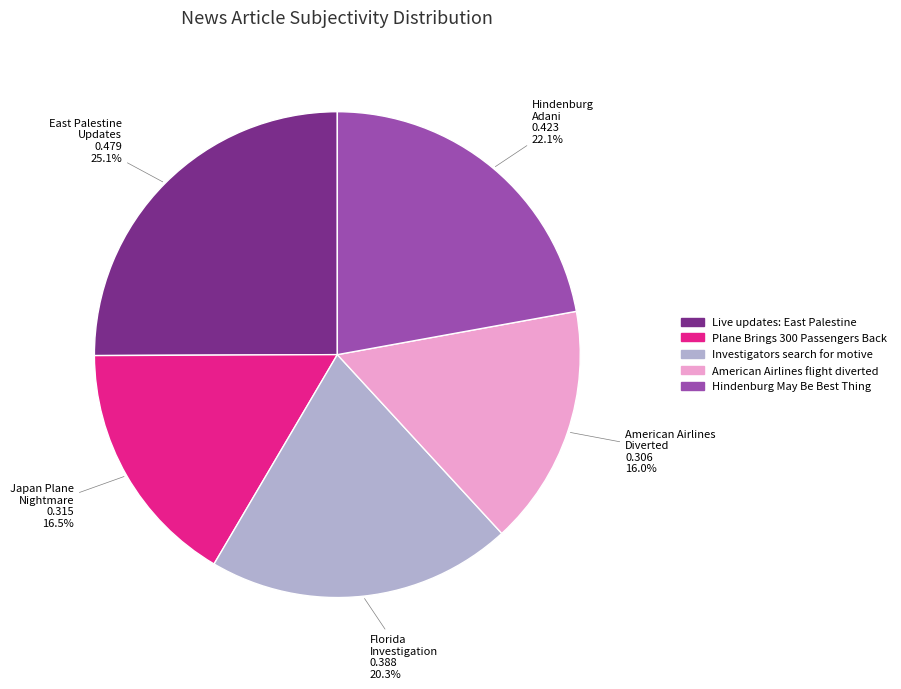

Is there any slice that represents more than half of the pie?

No